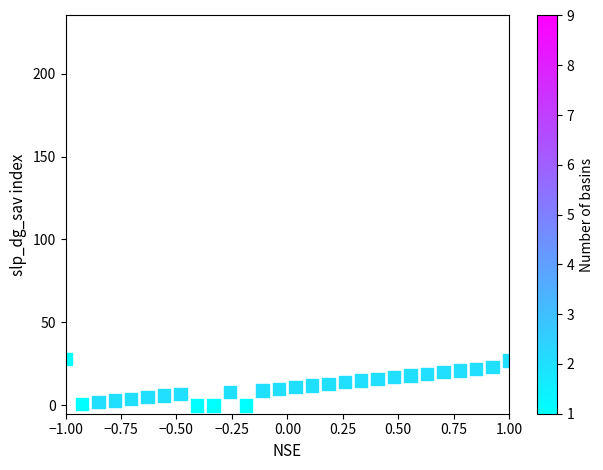

What is the range of Y values (max minus min)?

28